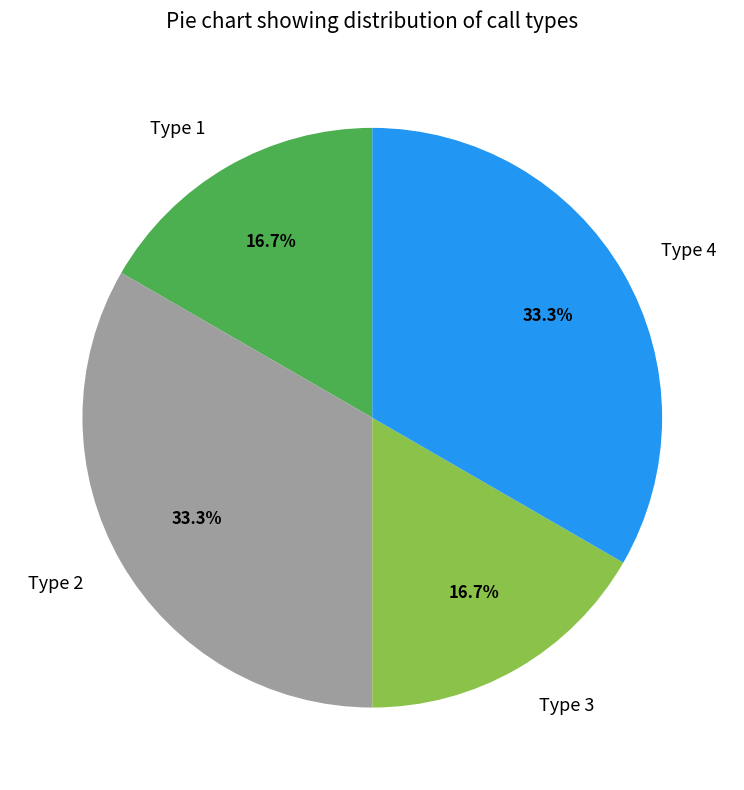

How many slices are in this pie chart?

4